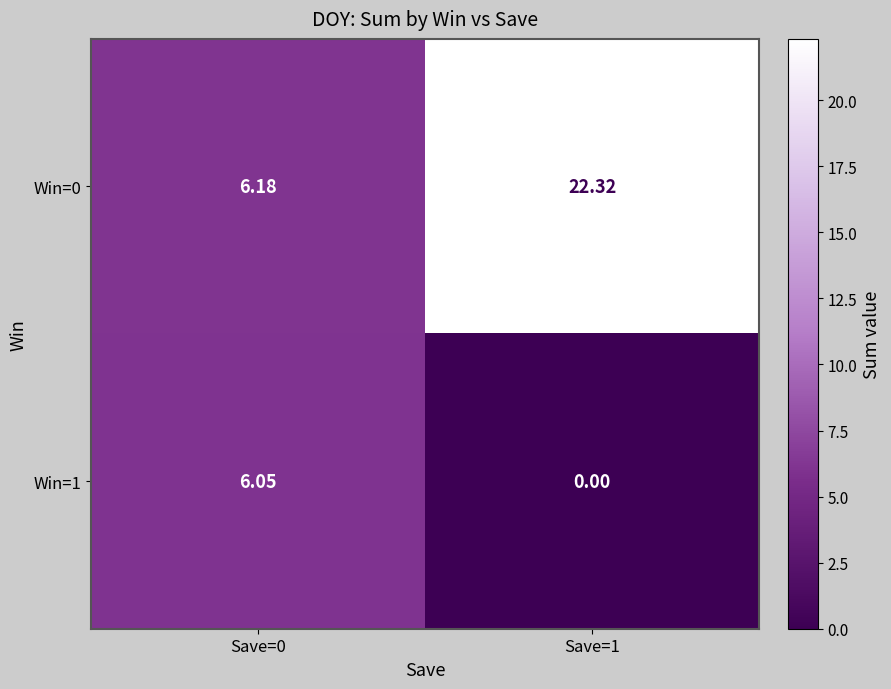

Is the value of Win=1 at Save=1 greater than the value of Win=0 at Save=0?

No